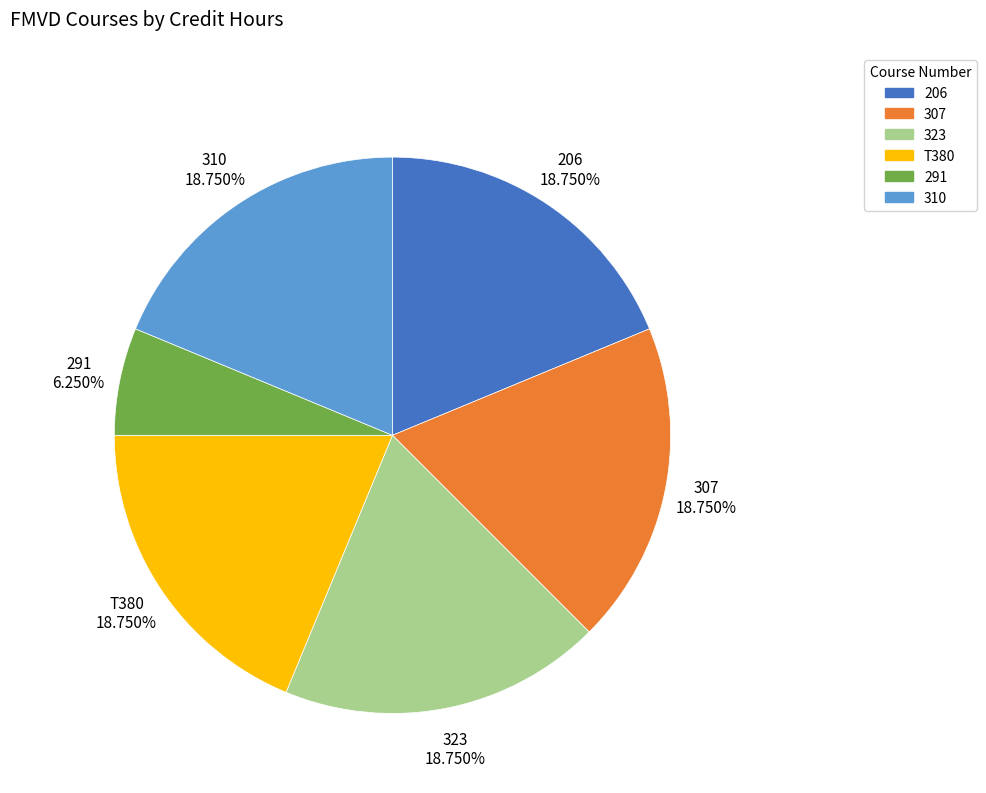

What is the ratio of the value at 206 to the value at T380?

1.0